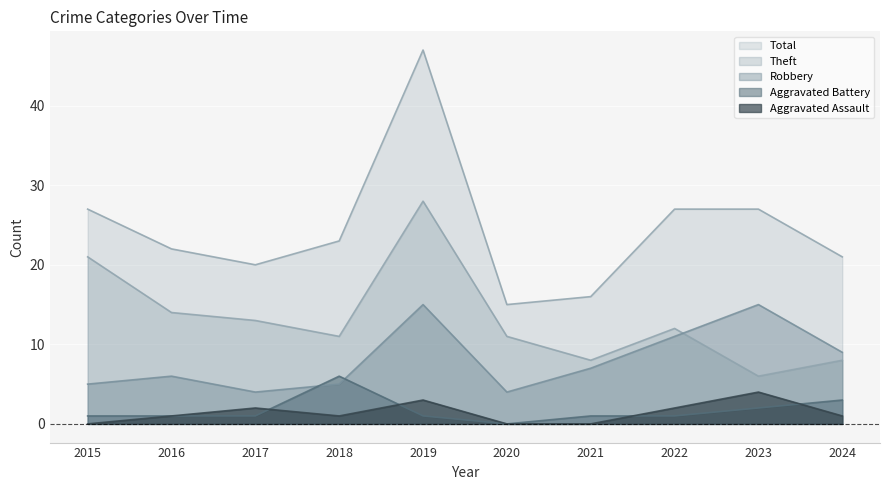

Which series has the largest range (max minus min)?

Total